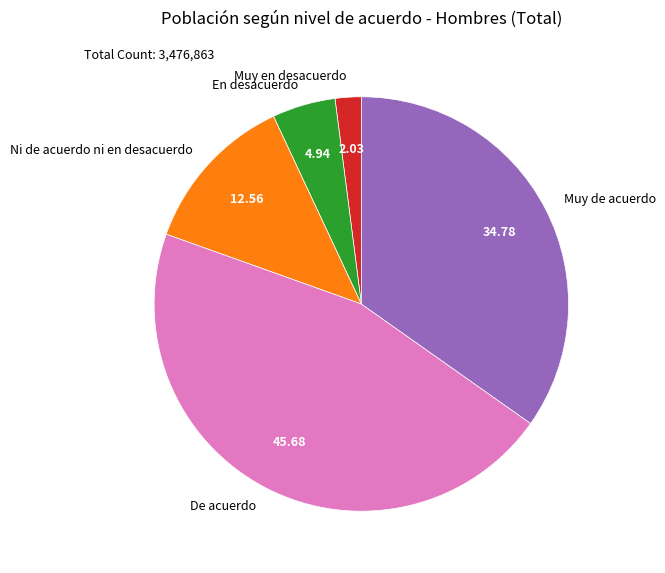

Rank the categories by value from lowest to highest.

Muy en desacuerdo, En desacuerdo, Ni de acuerdo ni en desacuerdo, Muy de acuerdo, De acuerdo